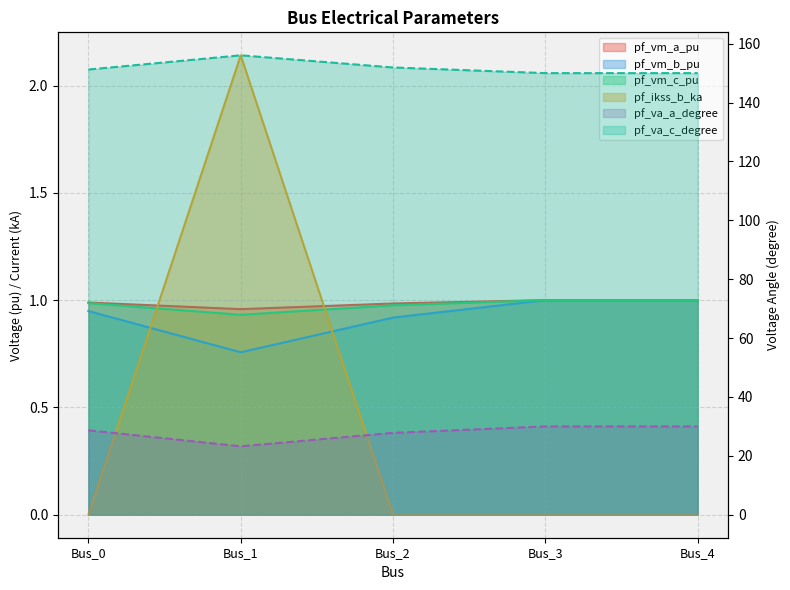

What is the total value across all series at Bus_1?

184.1